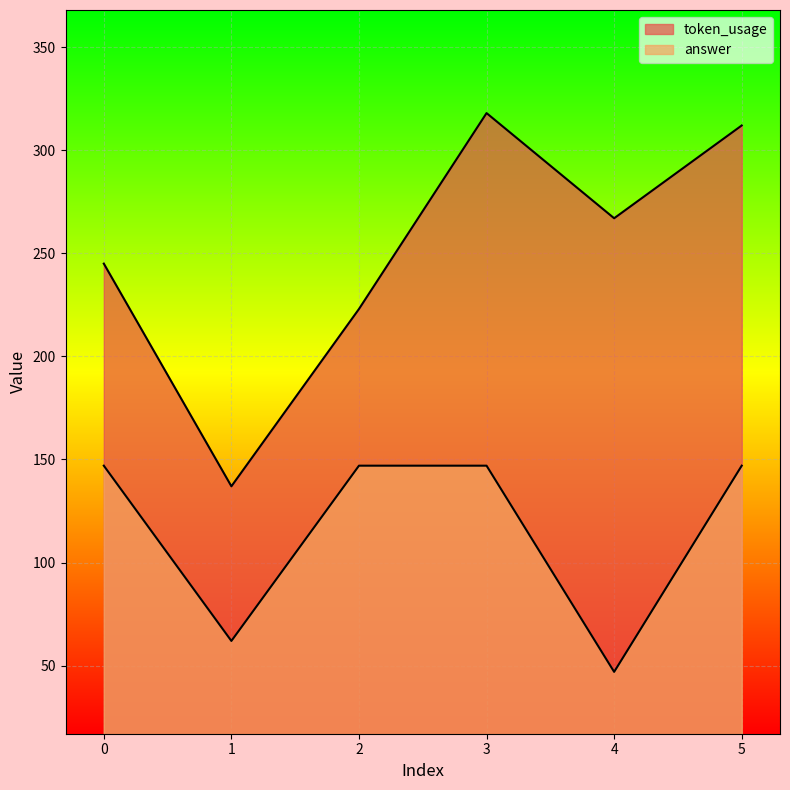

The value of answer at 2 is 147. True or false?

True